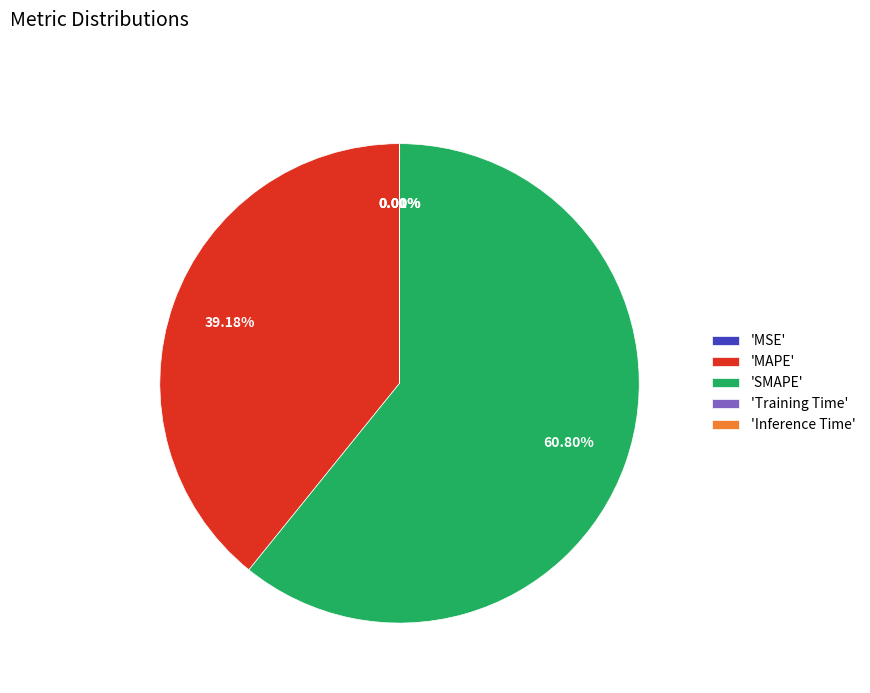

Which slice represents more than half of the pie?

'SMAPE'